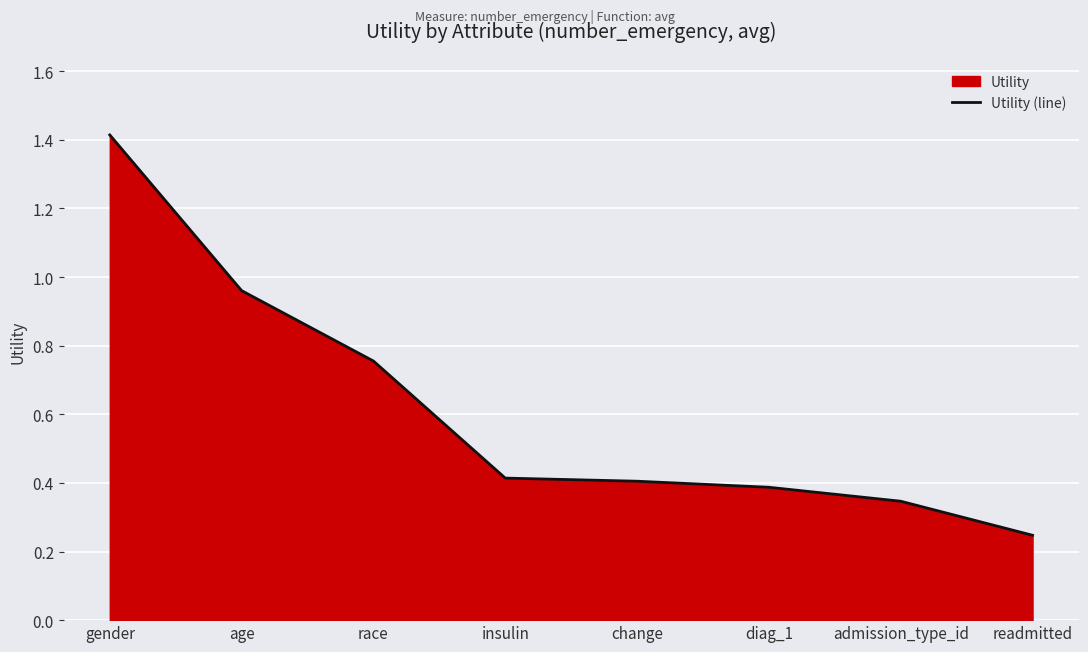

At which category does the chart reach its peak across all series?

gender